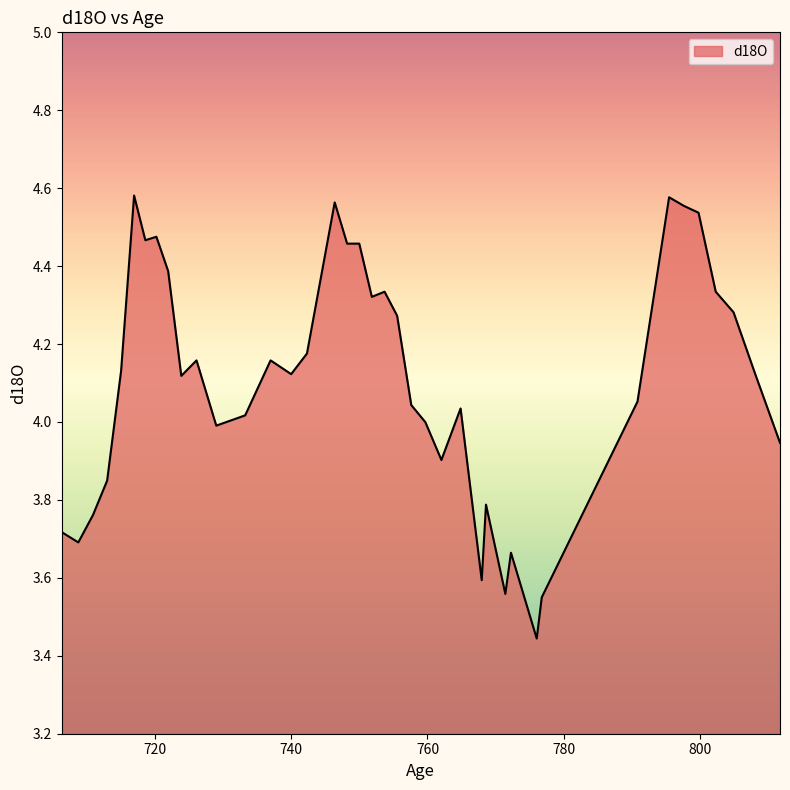

What is the difference between the maximum and minimum values?

1.1